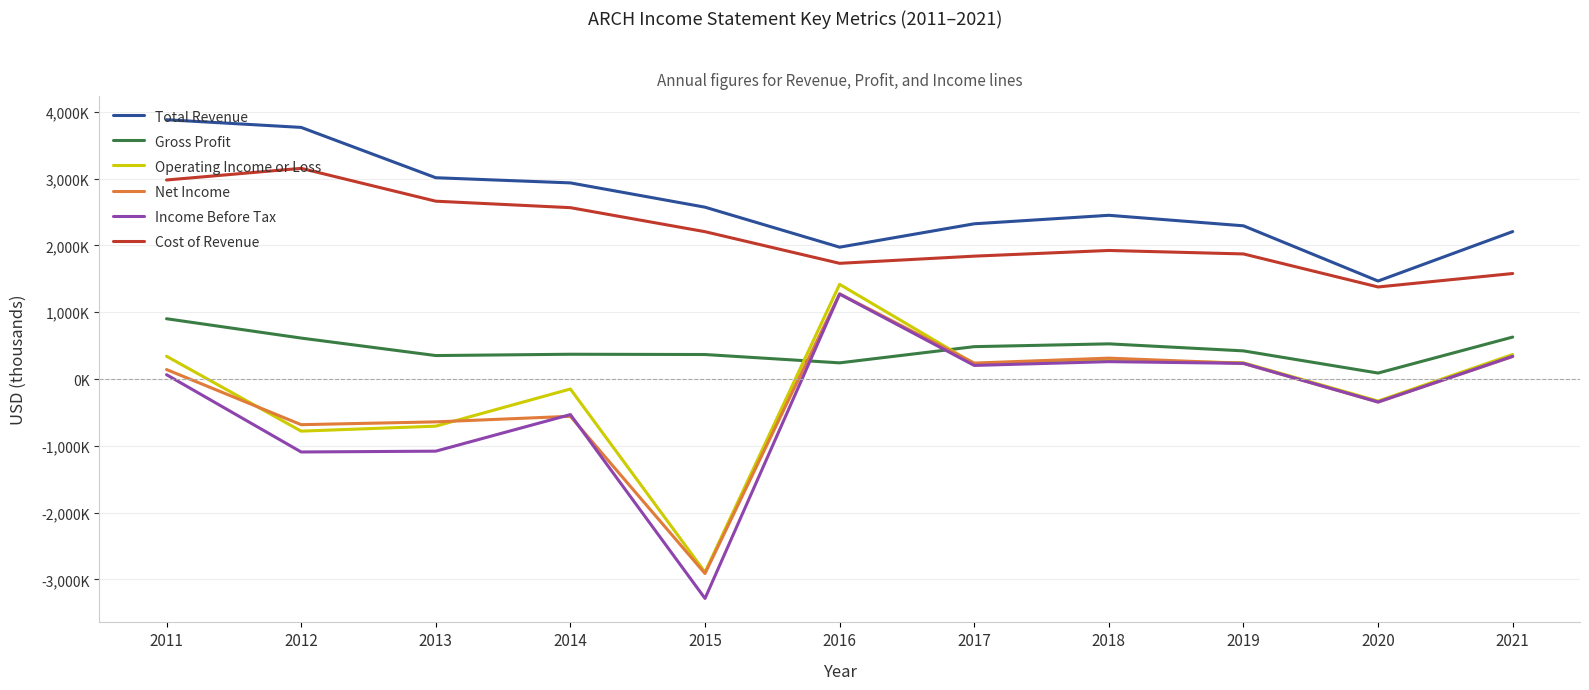

Is this an area chart (filled region under the line)?

No